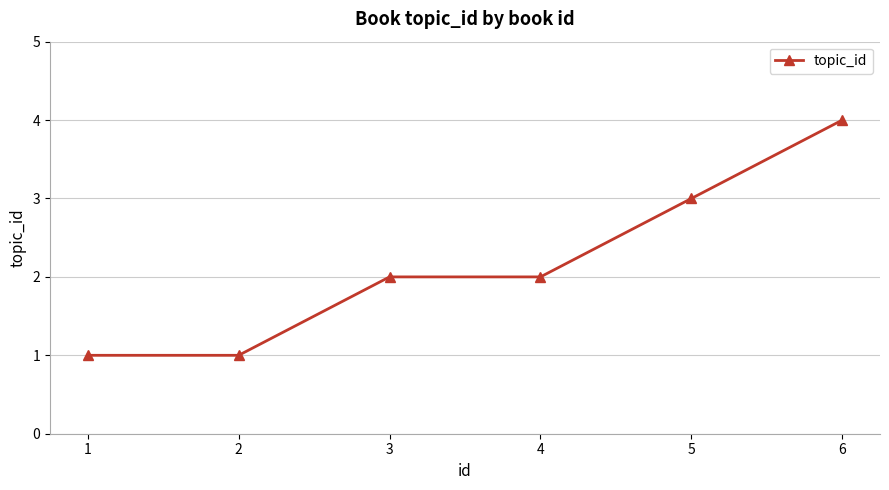

Between 6 and 2, which is larger?

6